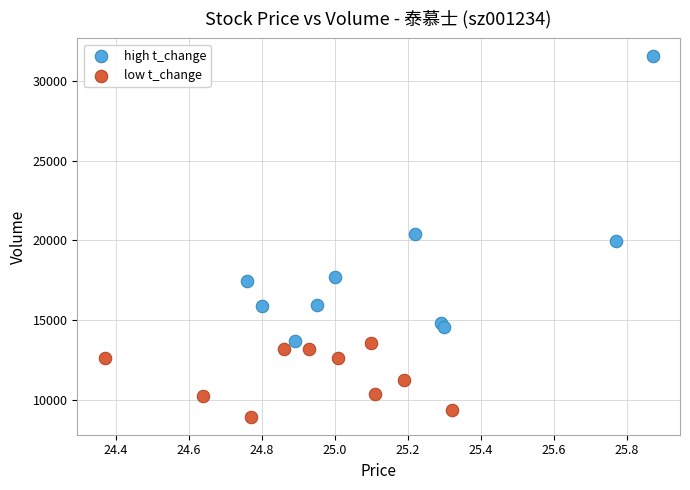

Which series reaches the minimum Y coordinate?

low t_change